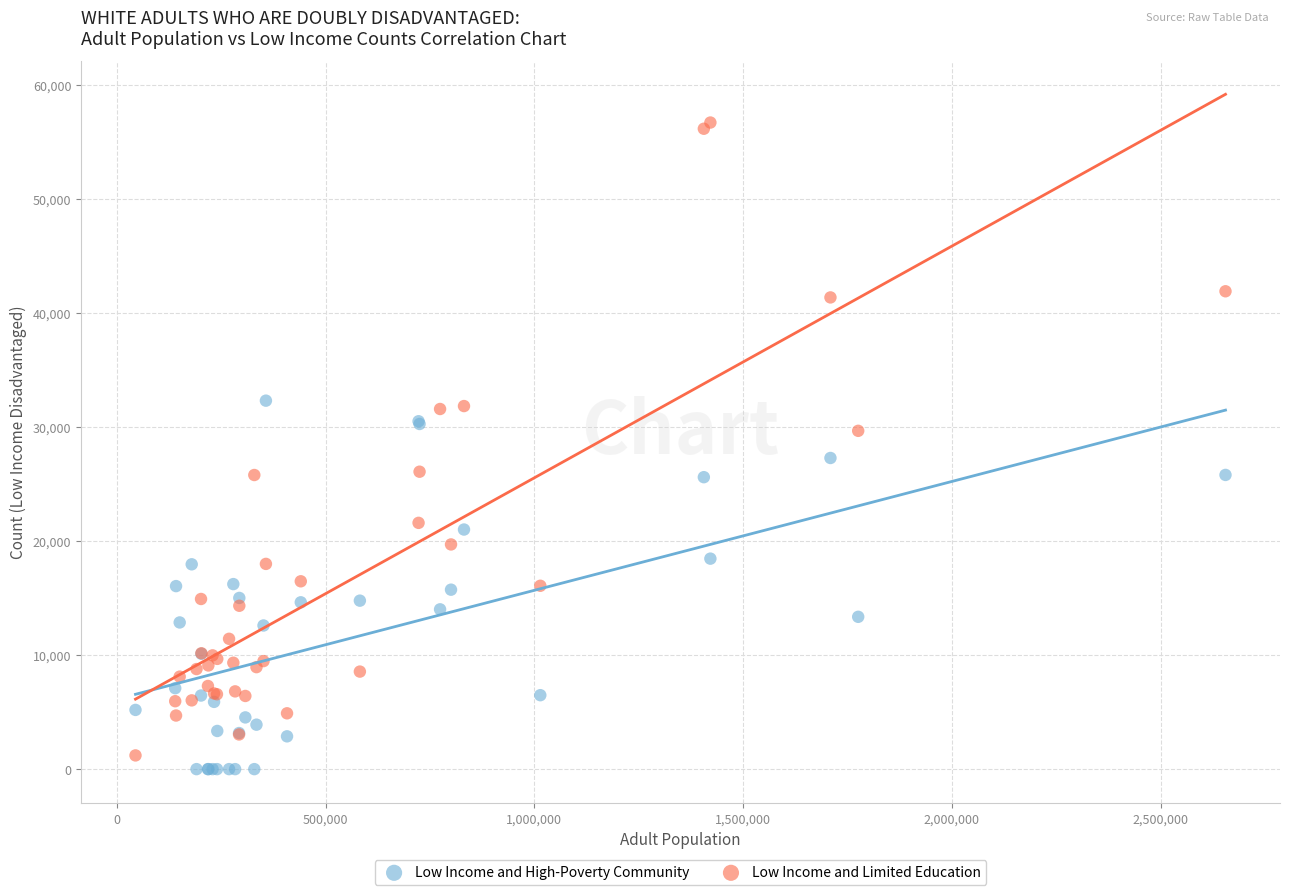

What is the X range (max minus min) for the scatter plot?

2610905